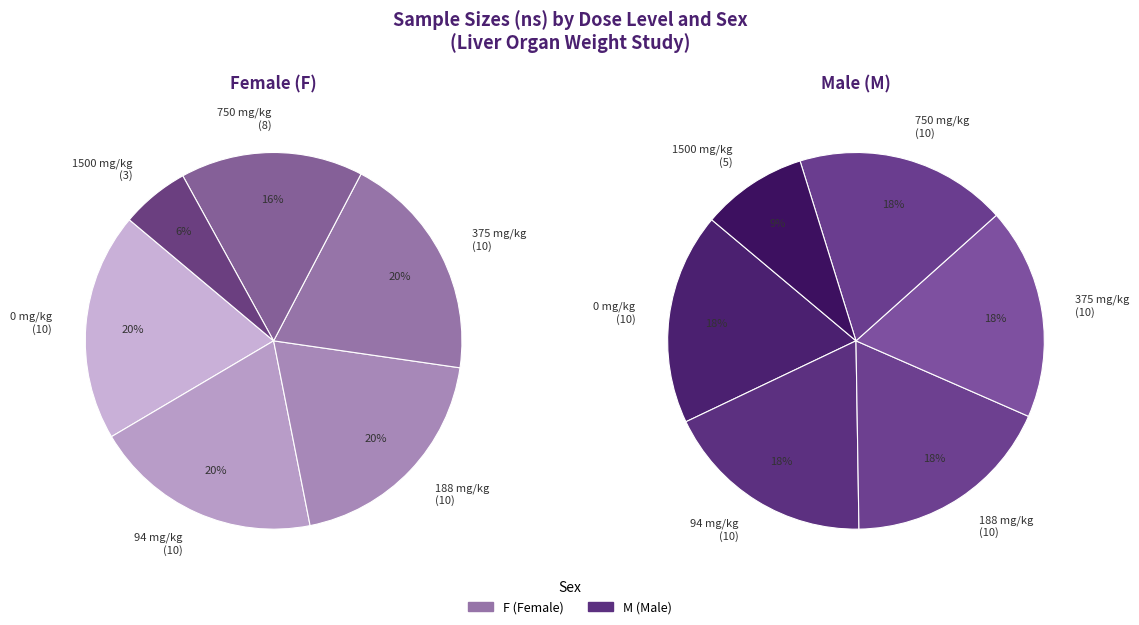

How many slices are in this pie chart?

6